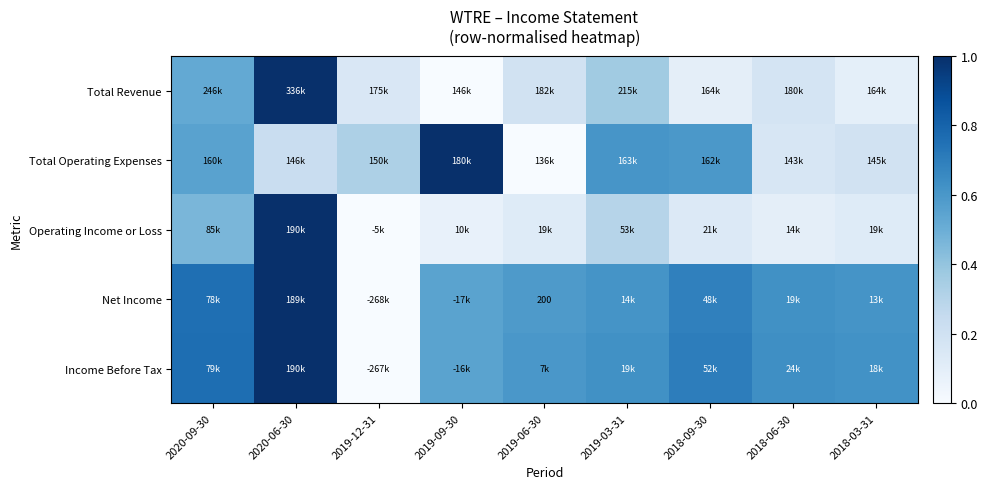

How many data points does each series have?

9